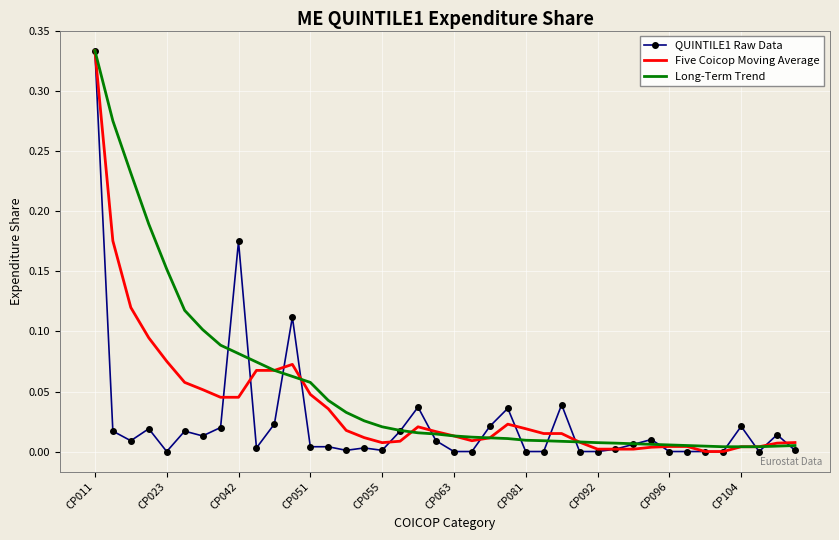

List the series in order of their overall mean, lowest first.

QUINTILE1 Raw Data, Five Coicop Moving Average, Long-Term Trend